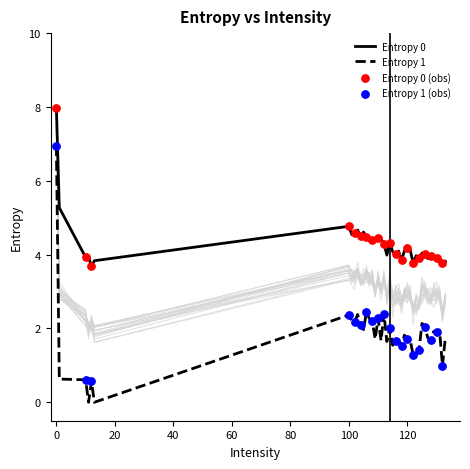

What are all the series names shown in the legend?

Entropy 0, Entropy 1